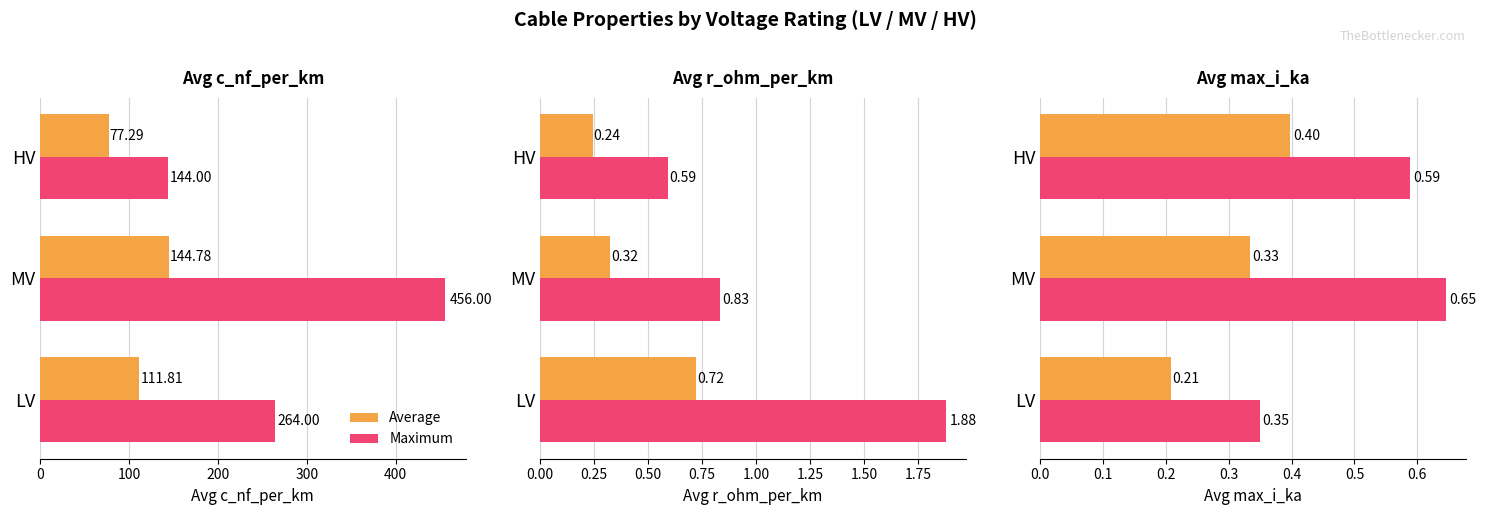

Count the Maximum values in the range 0 to 1.

3